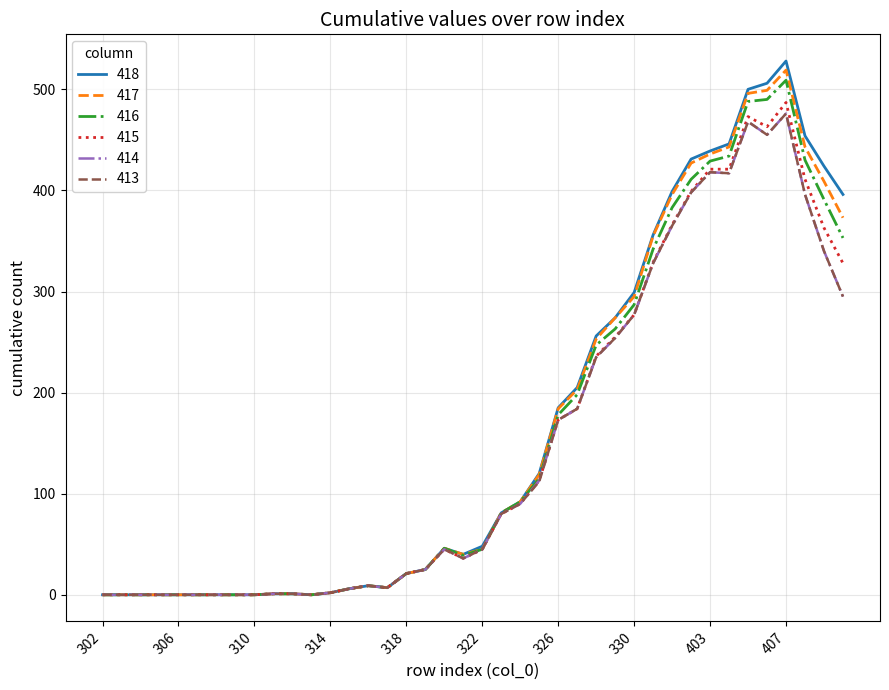

Which series has the largest range (max minus min)?

418